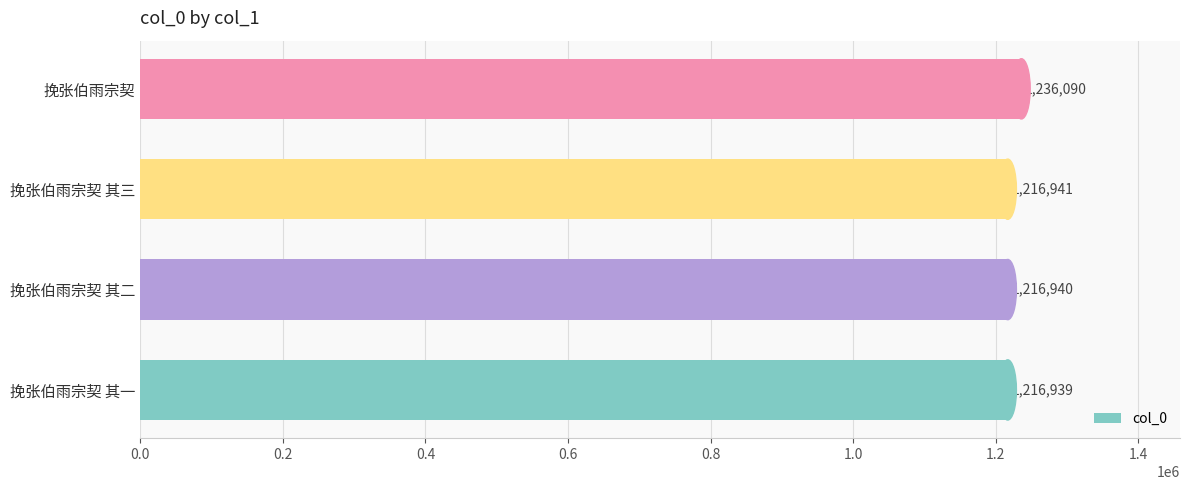

Reading top to bottom, list all the values displayed in this chart.

1236090	1216941	1216940	1216939